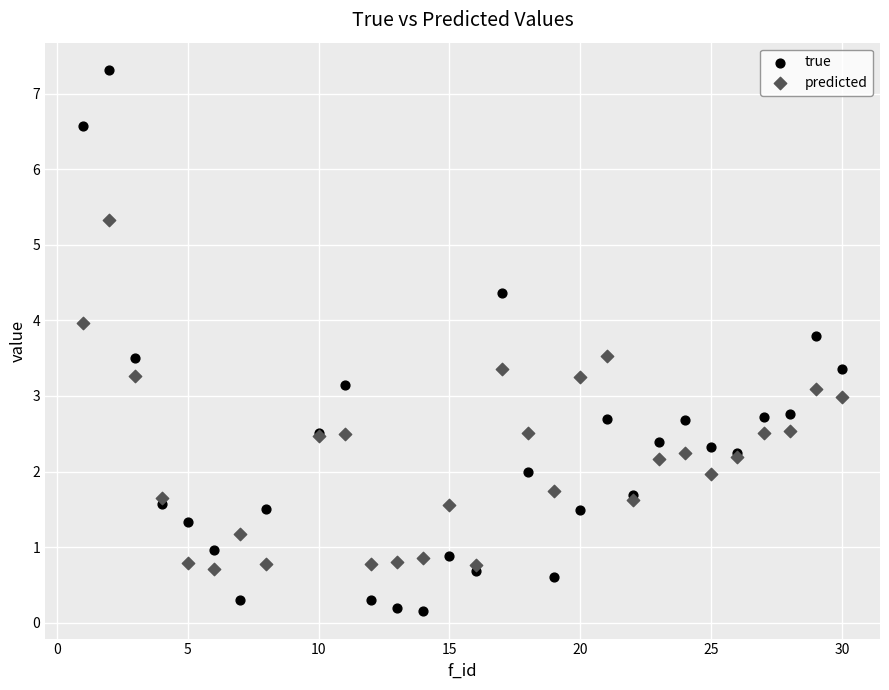

Which series contains the highest Y value?

true